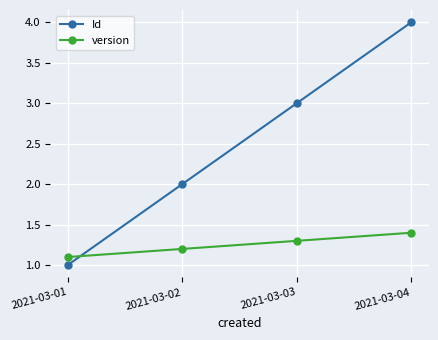

List the series in order of their peak value, lowest first.

version, Id